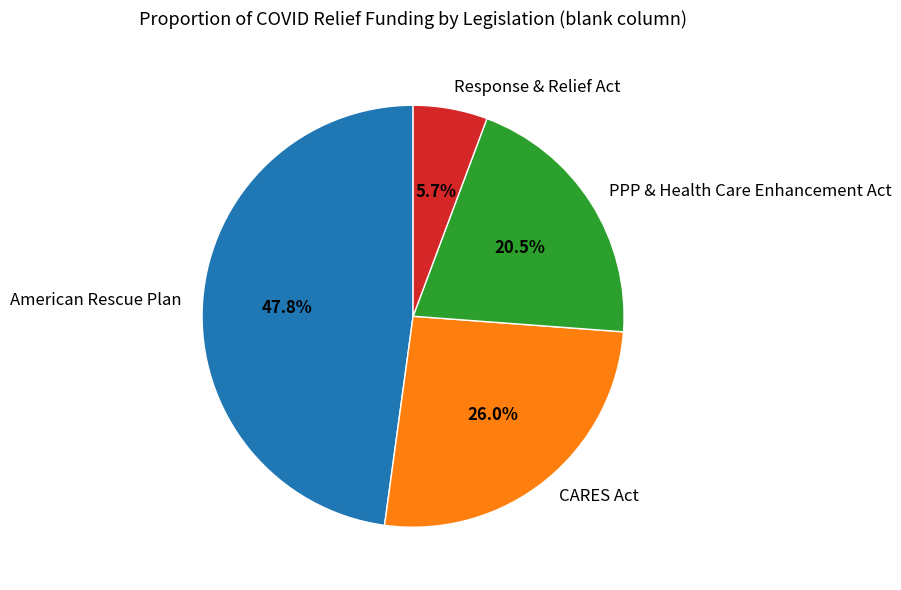

Is PPP & Health Care Enhancement Act the majority of the pie?

No